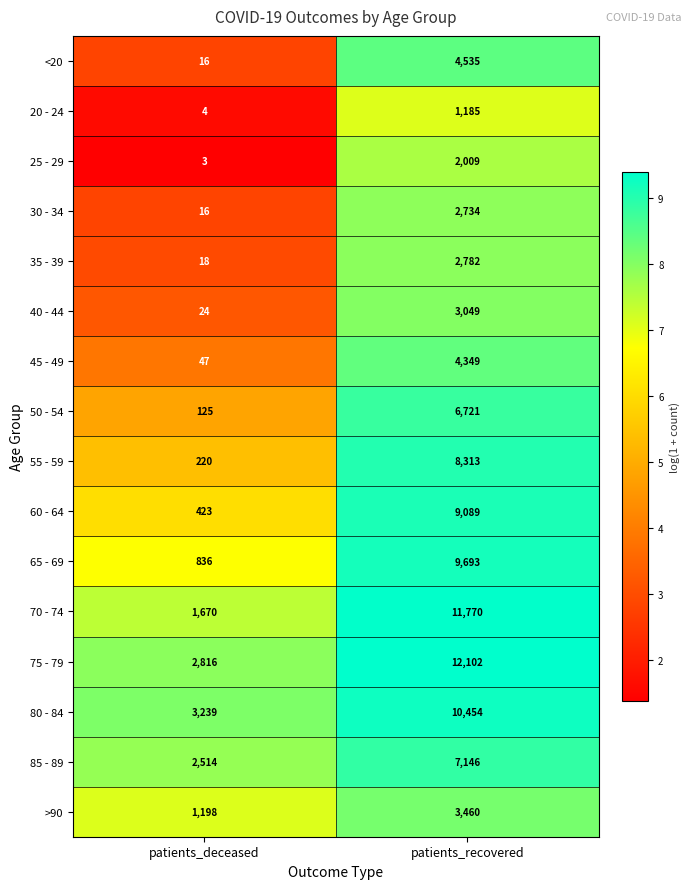

Is it true that <20 equals 4535 at patients_recovered?

True